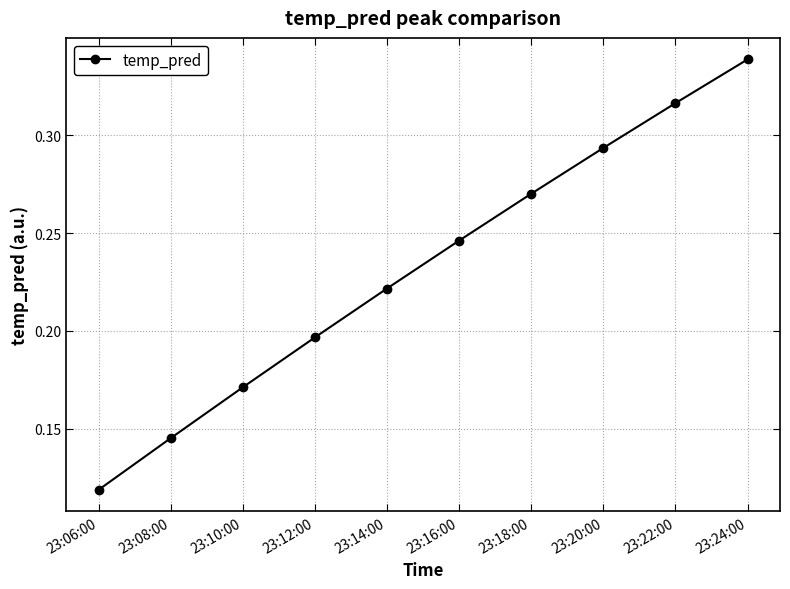

What is the sum of all values?

2.3